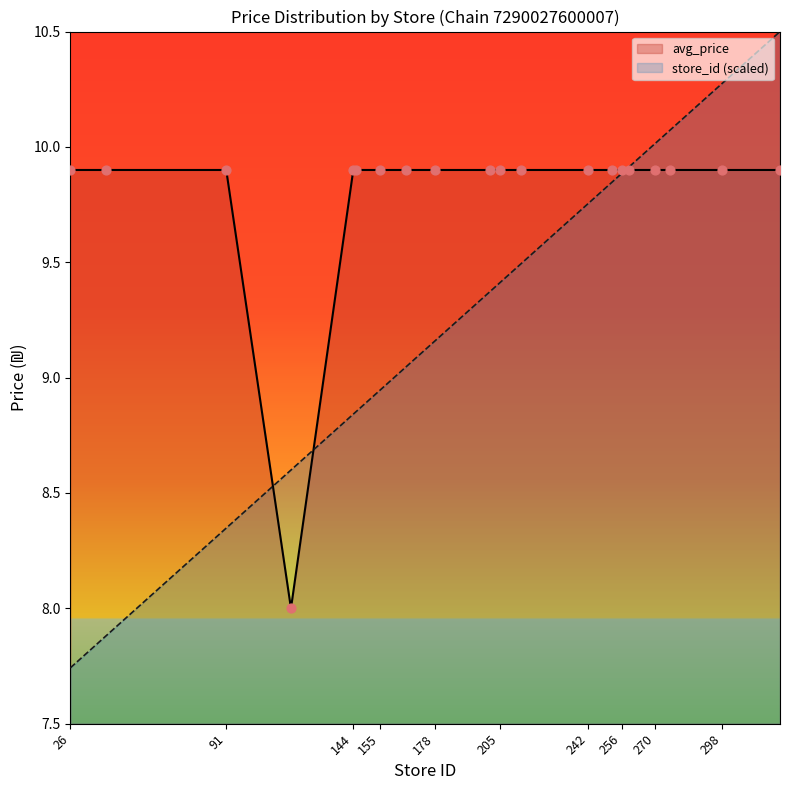

Which series reaches the minimum Y coordinate?

store_id